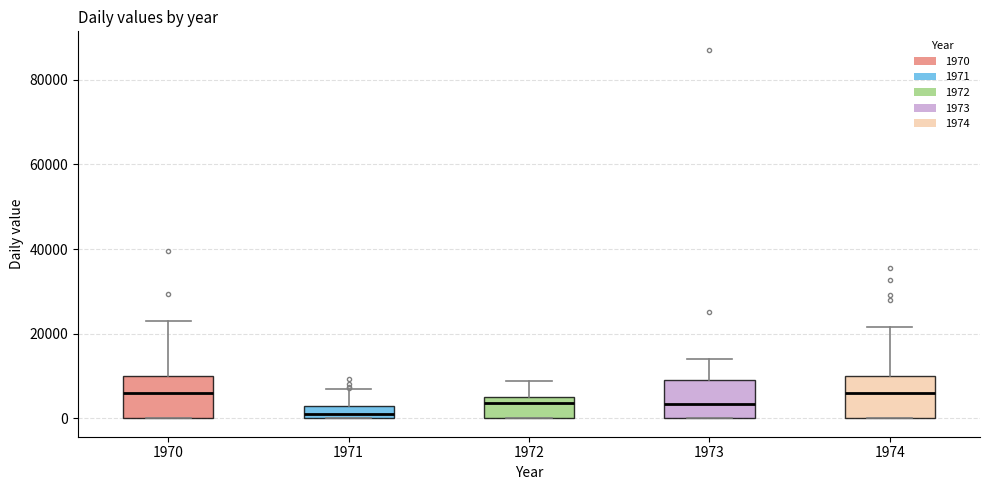

Which box's median line is the lowest?

1971